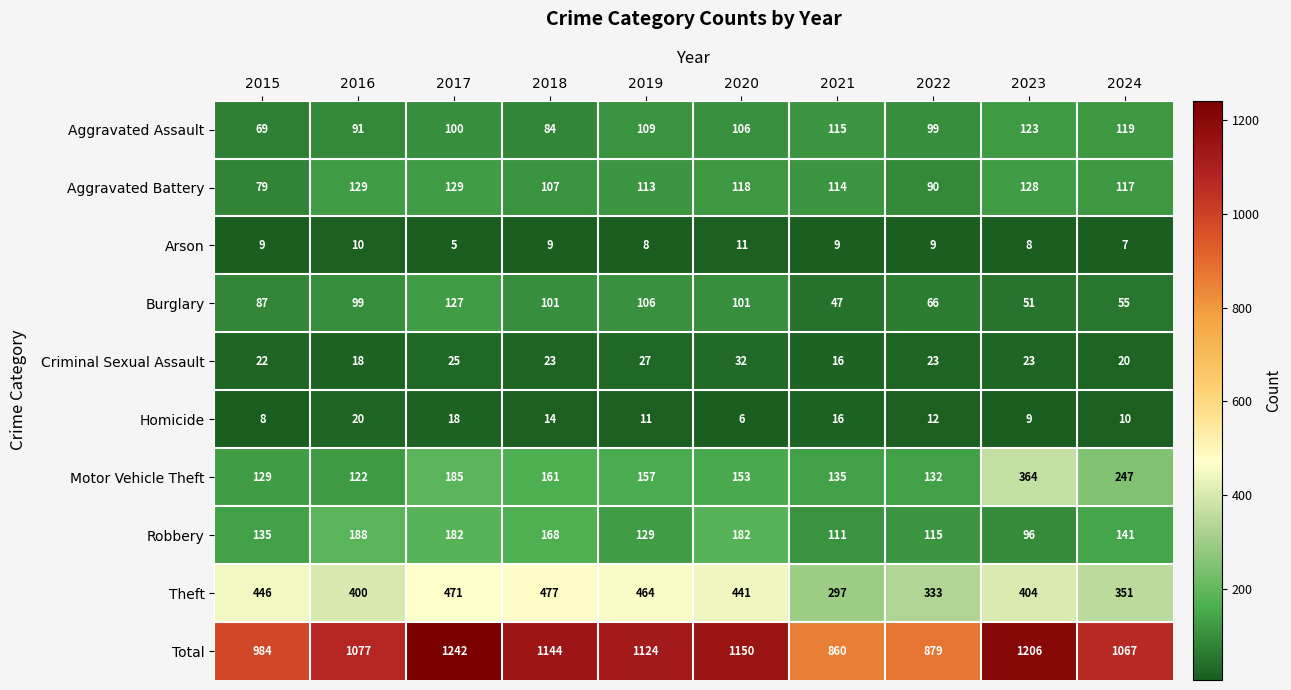

What is the difference between the highest and lowest values at 2024?

1060